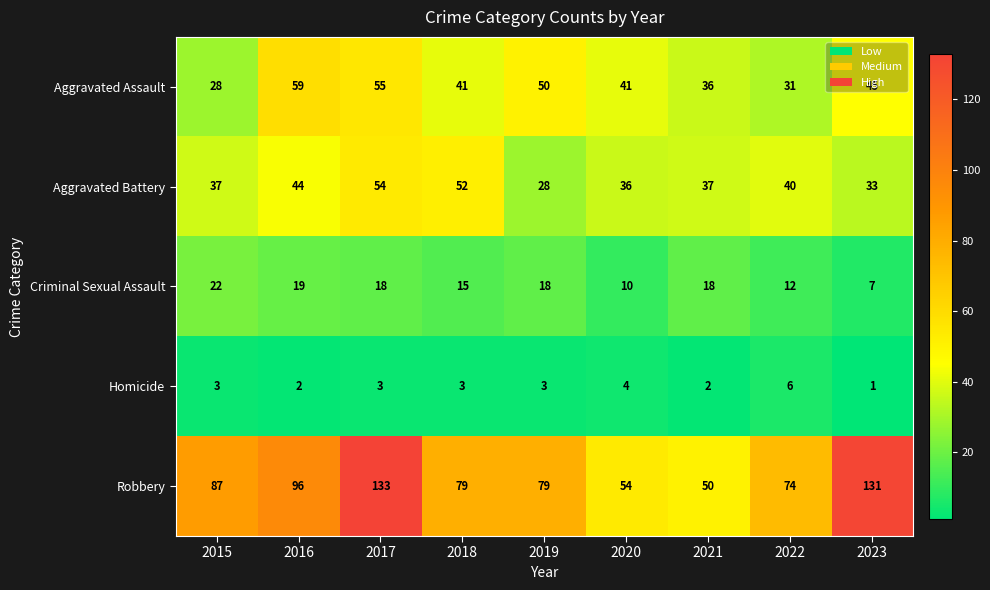

What is the approximate value of Robbery at 2020?

54